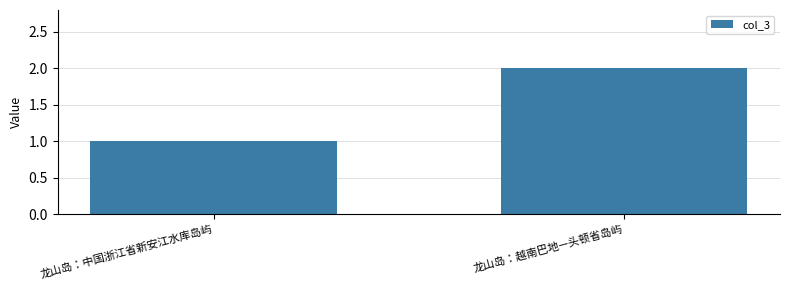

What is the difference between the maximum and minimum values?

1